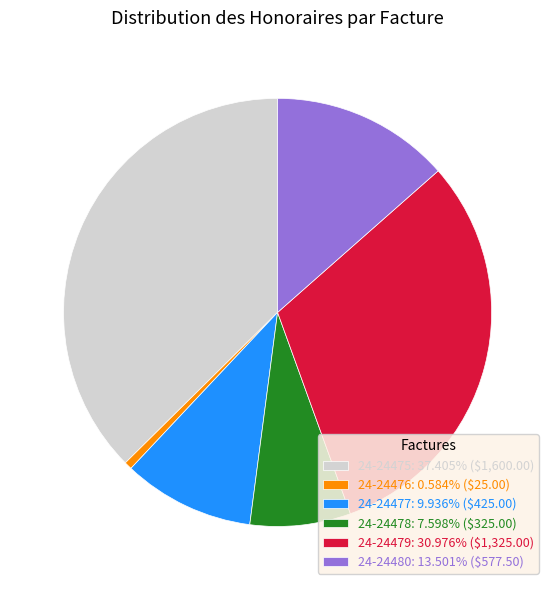

Is there a majority slice in this chart?

No